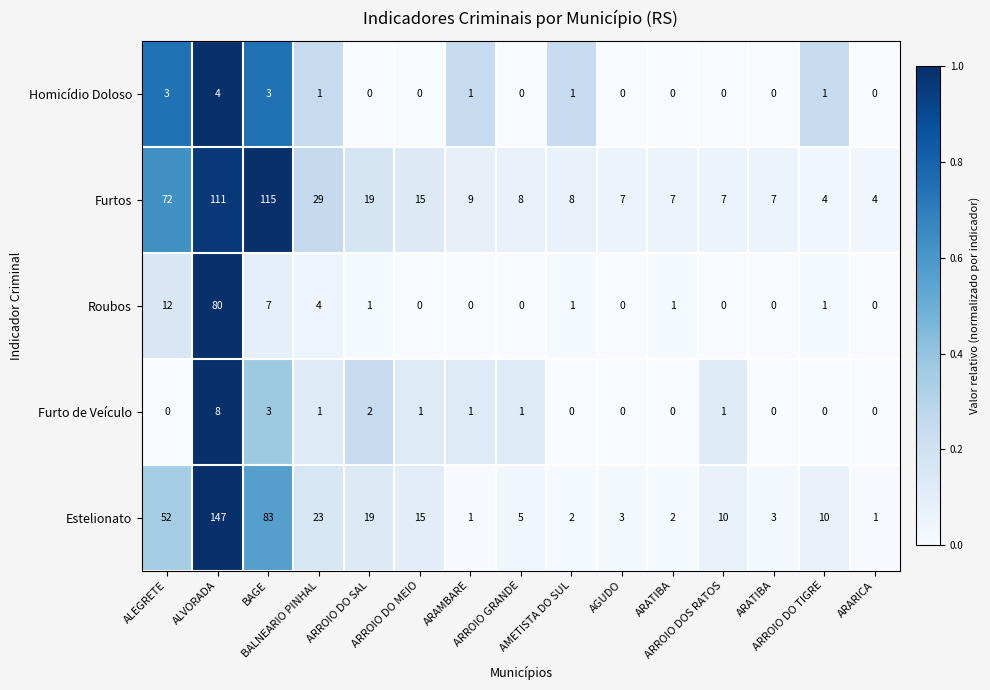

Which category has the highest value across all series?

ALVORADA